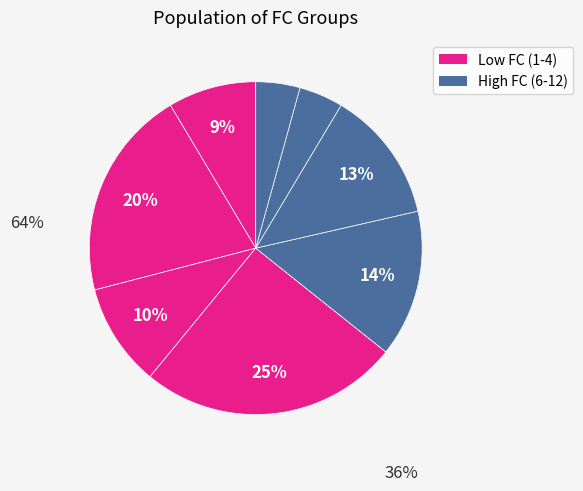

To the nearest percent, what is the average slice percentage?

12%